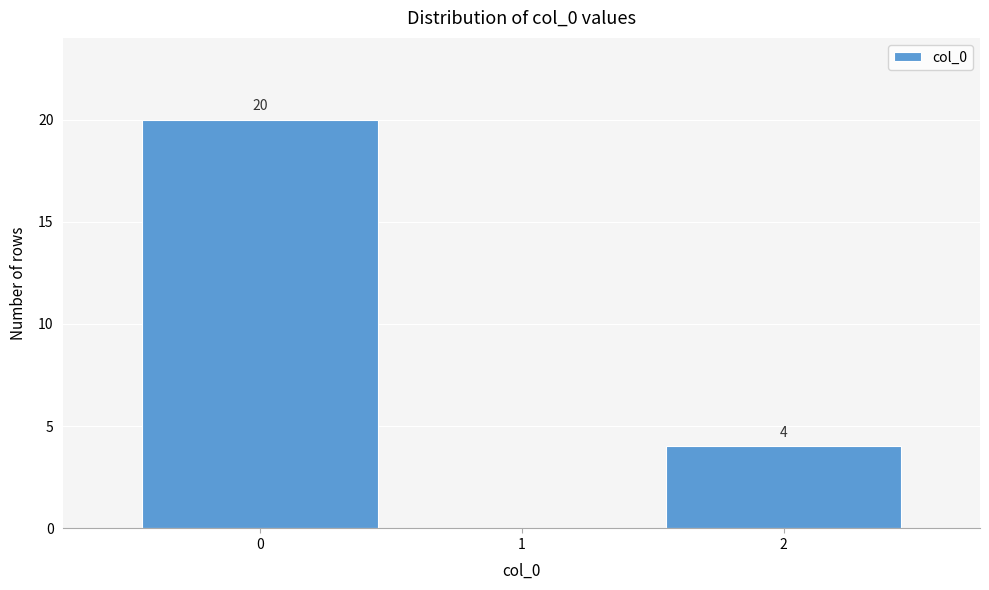

Reading right to left, list all the values displayed in this chart.

2=4	1=0	0=20